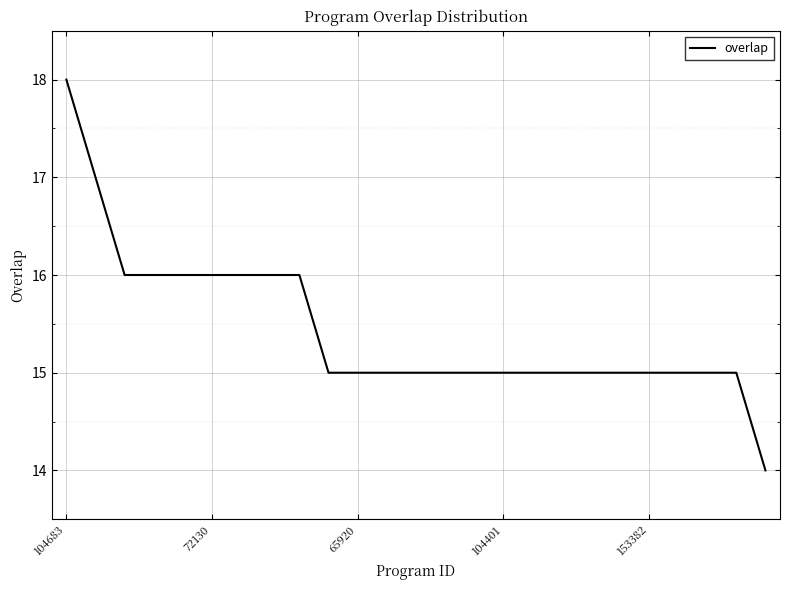

What is the minimum value shown in the chart?

14